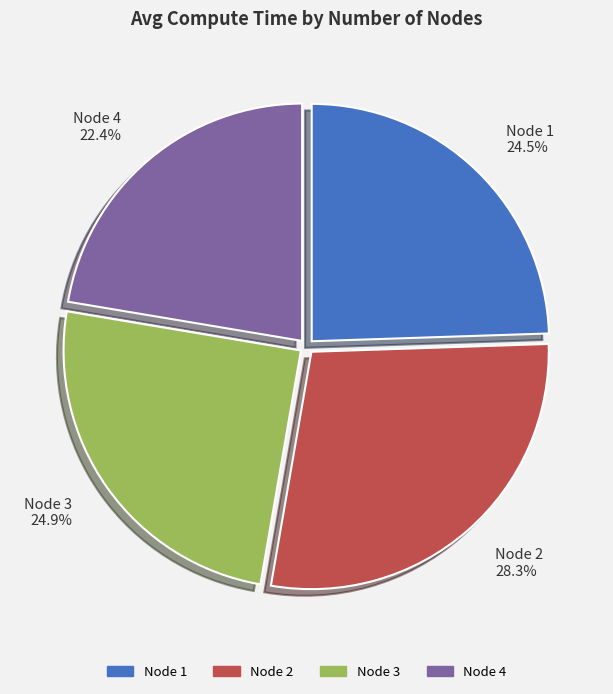

Is the sum of Node 3 24.9% and Node 1 24.5% greater than half?

No